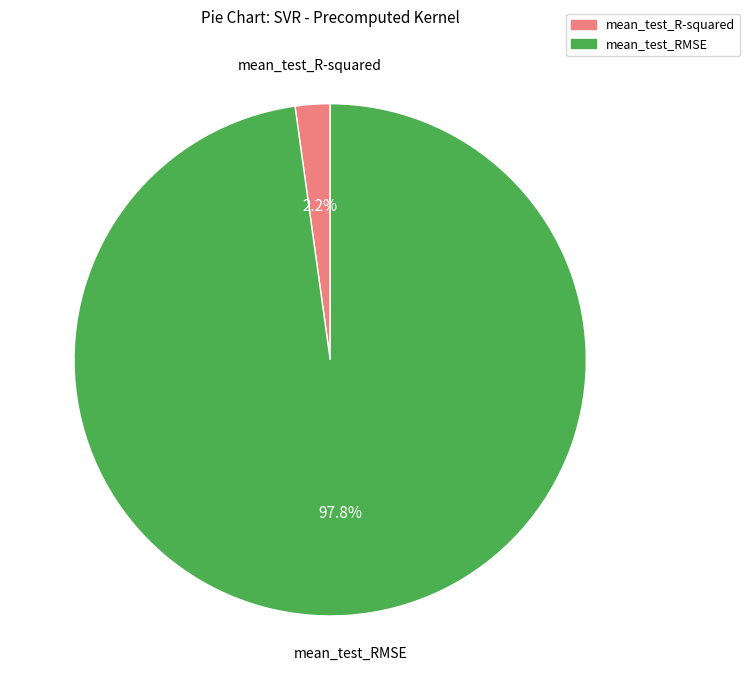

To the nearest percent, what percentage of the pie is mean_test_R-squared?

2%